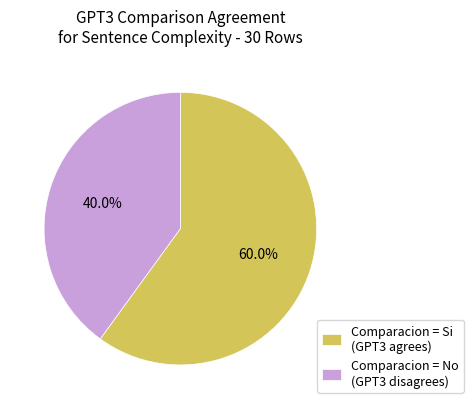

What is the total percentage of Comparacion = Si (GPT3 agrees) and Comparacion = No (GPT3 disagrees)?

100.0%